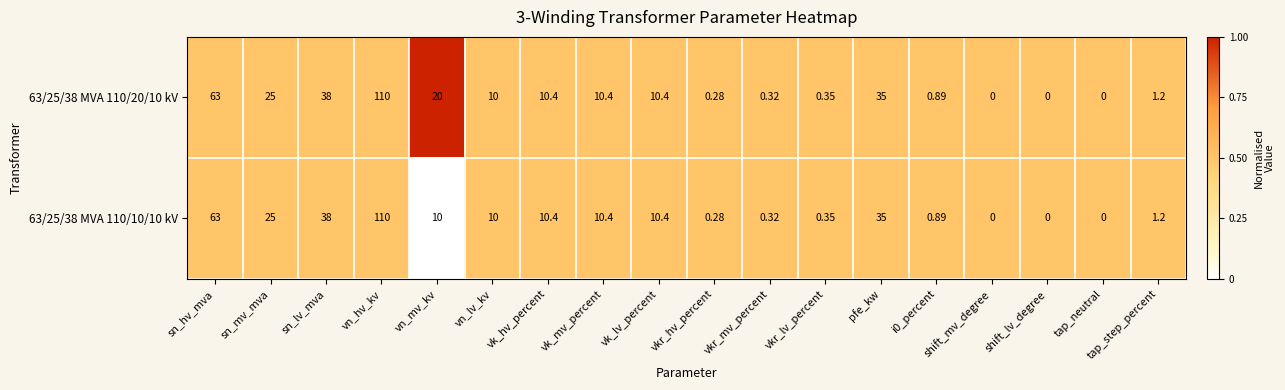

Which category has the highest value in the 63/25/38 MVA 110/20/10 kV series?

vn_hv_kv